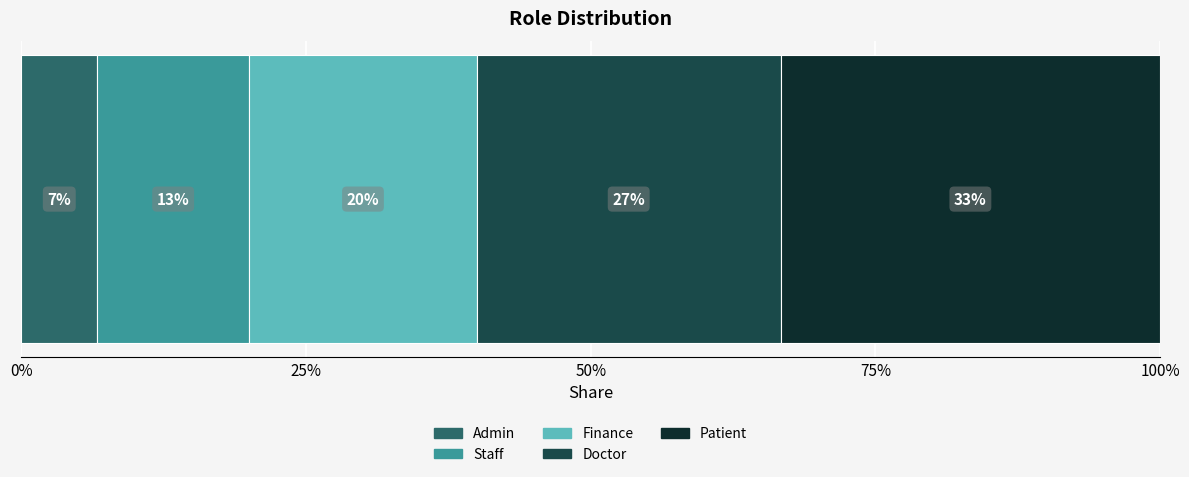

What are all the series names shown in the legend?

Admin, Staff, Finance, Doctor, Patient